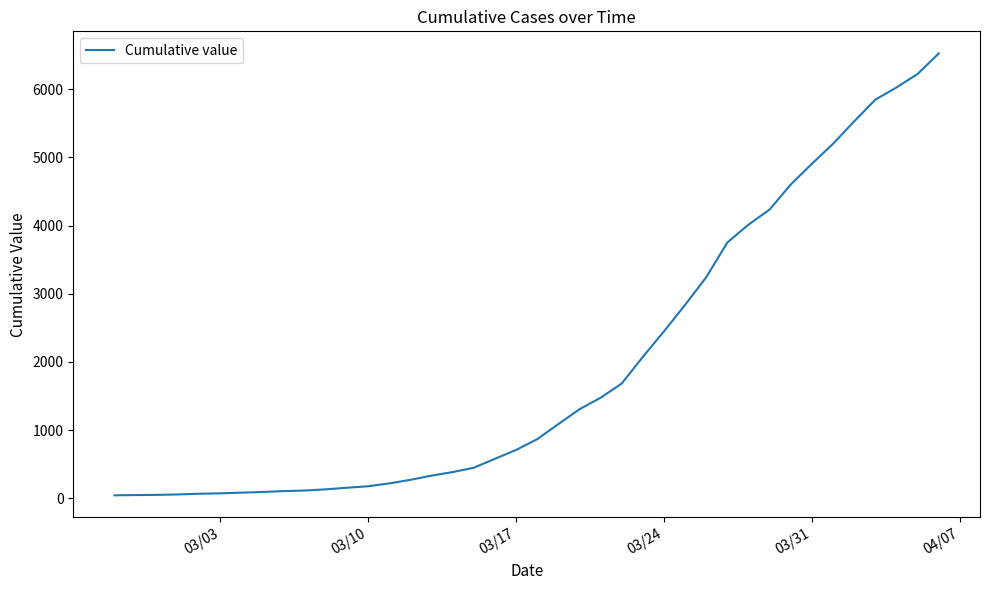

What is the difference between the maximum and second lowest values?

6481